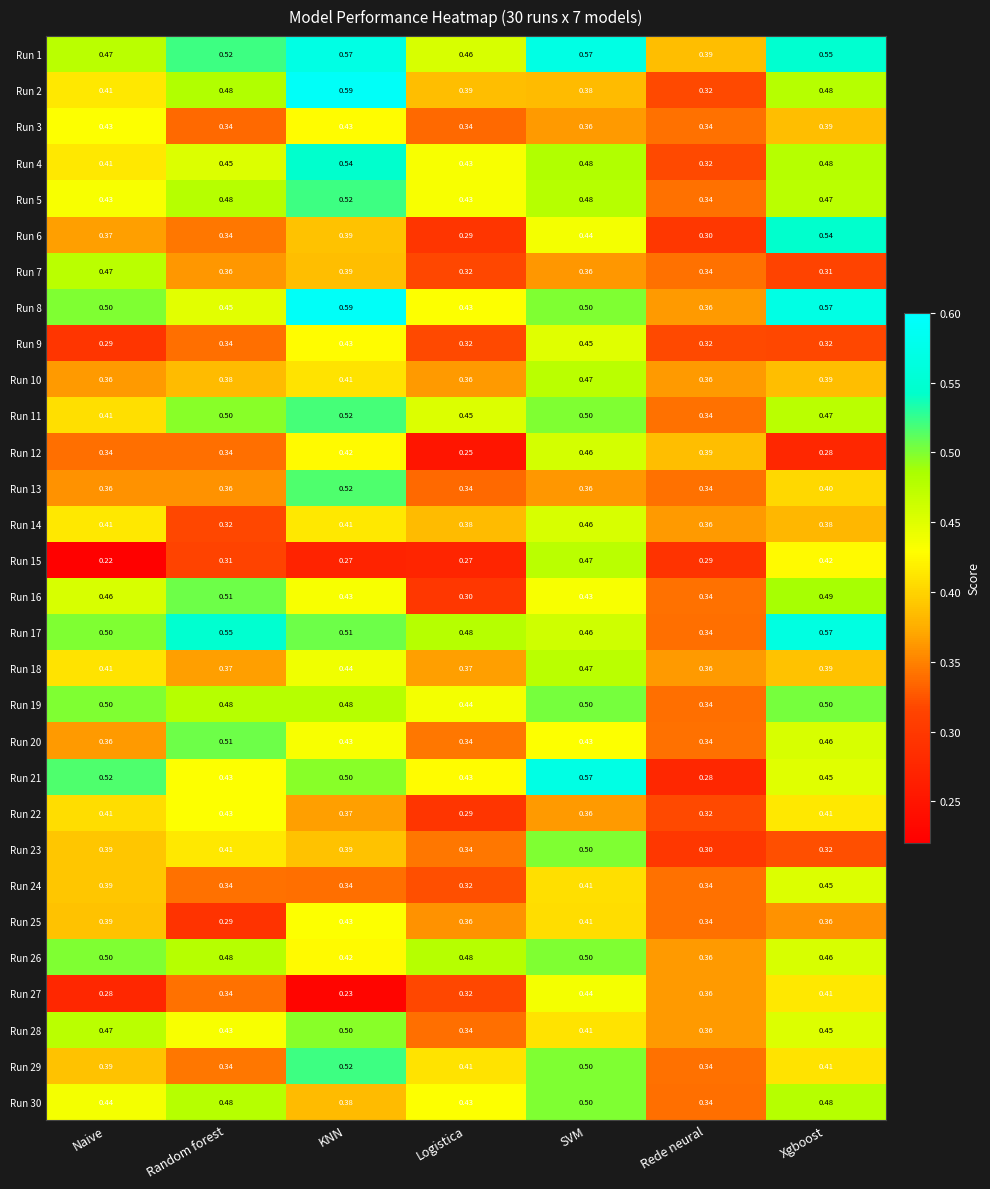

At which category is the sum across all series the highest?

SVM